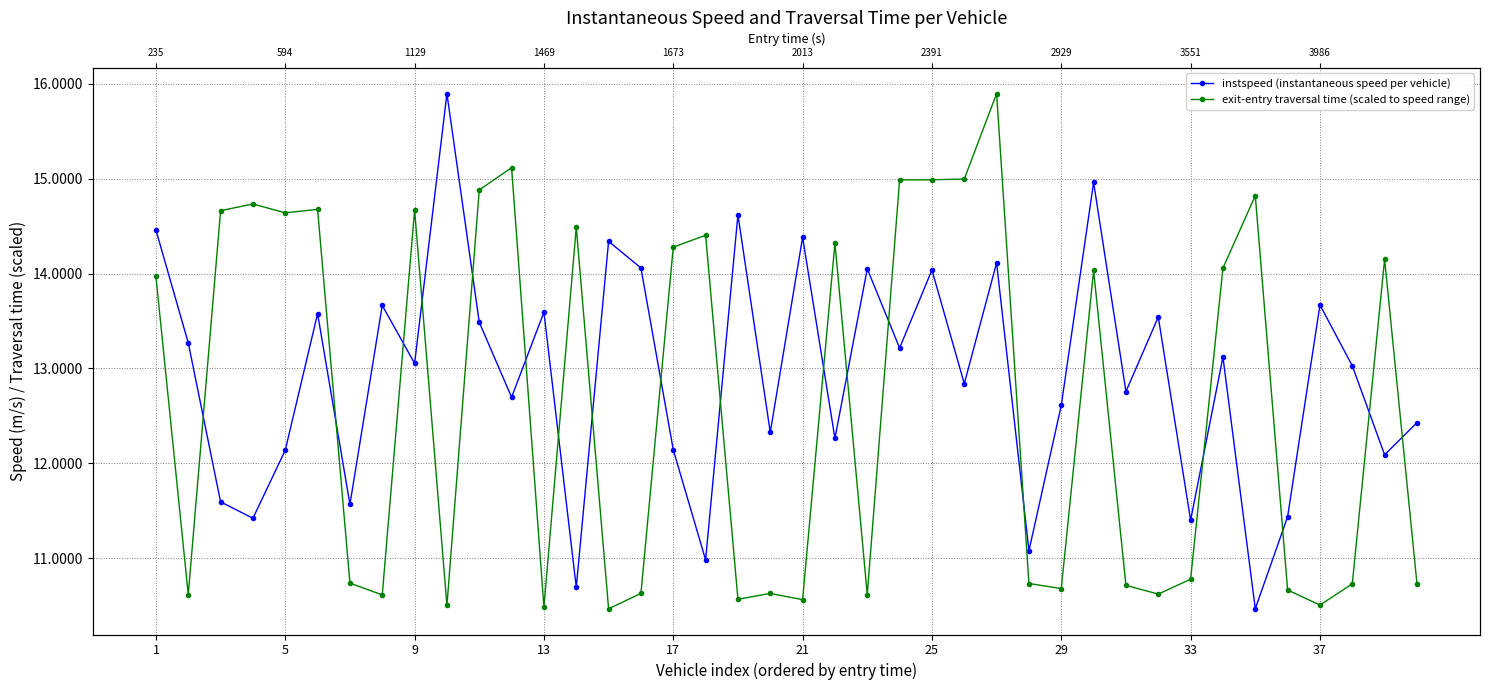

What is the smallest value displayed?

10.5